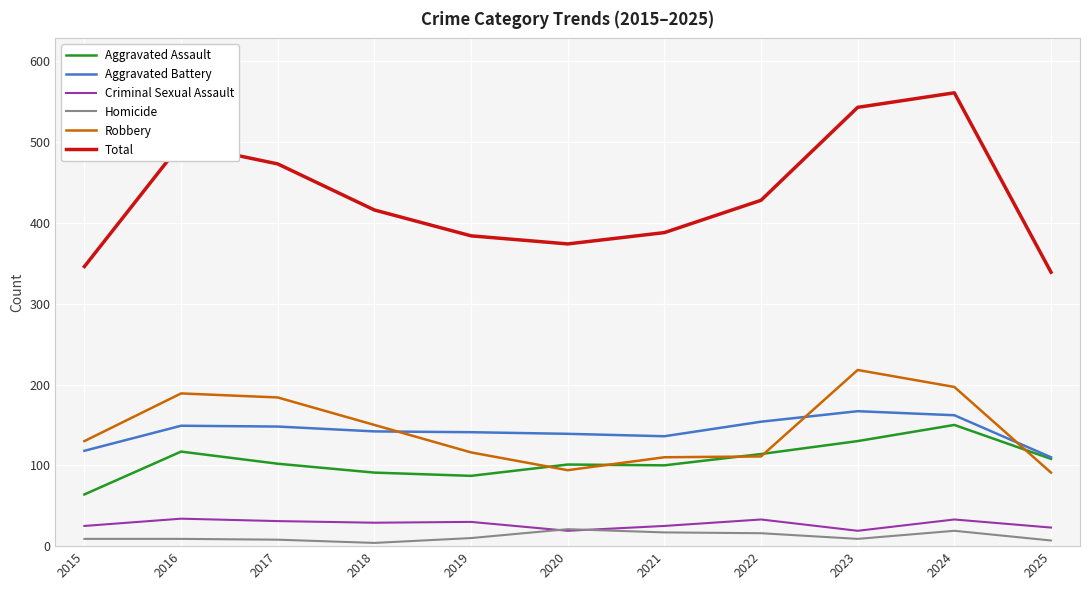

Is the value of Robbery at 2025 greater than the value of Homicide at 2019?

Yes